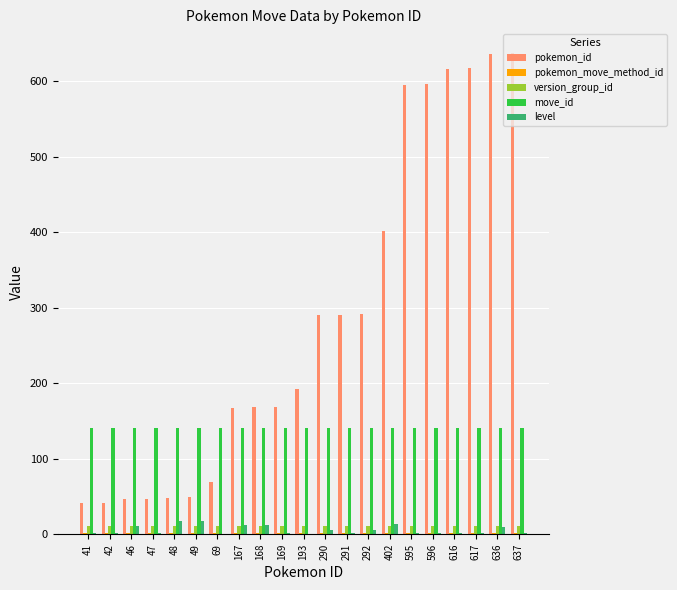

The move_id series shows 97 at 291. True or false?

False